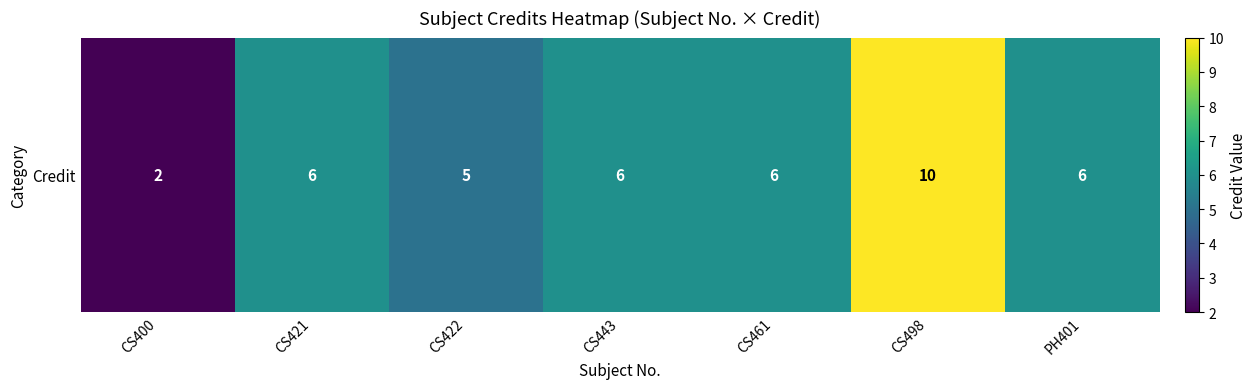

True or false: the data shows 10 at PH401.

False